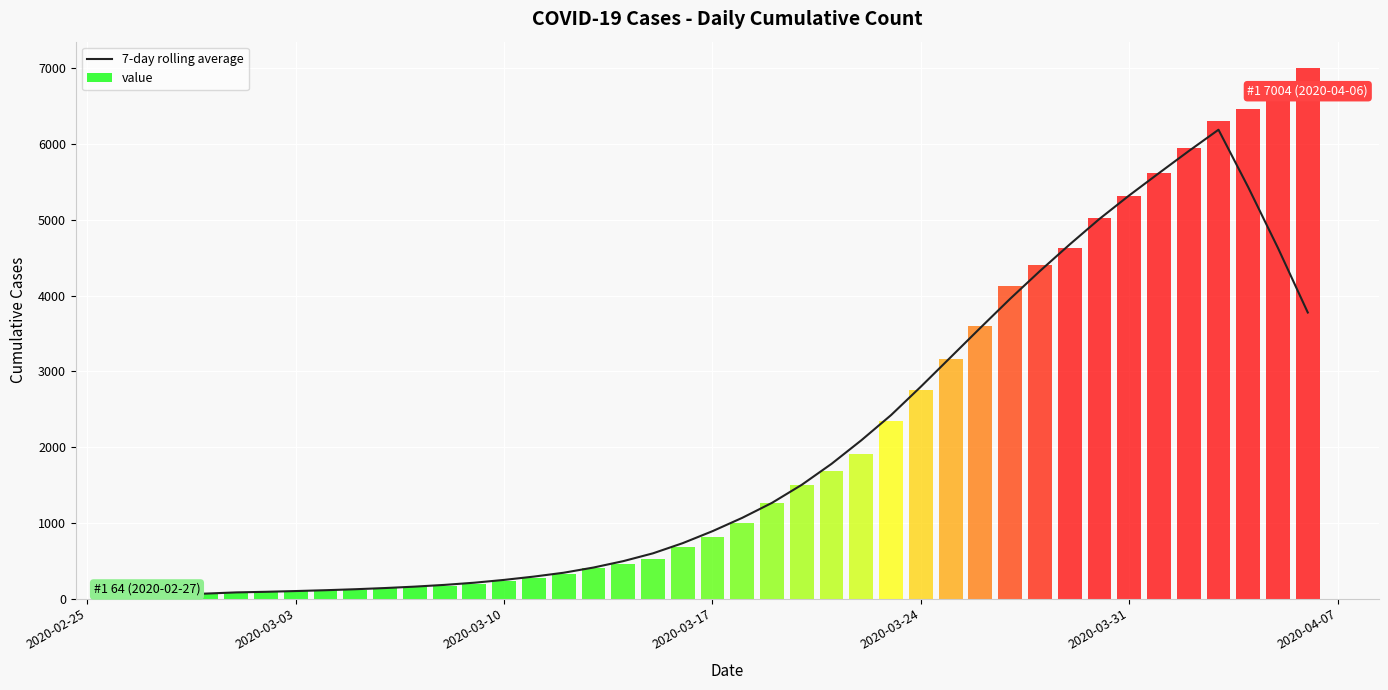

How many bars are there in total?

40